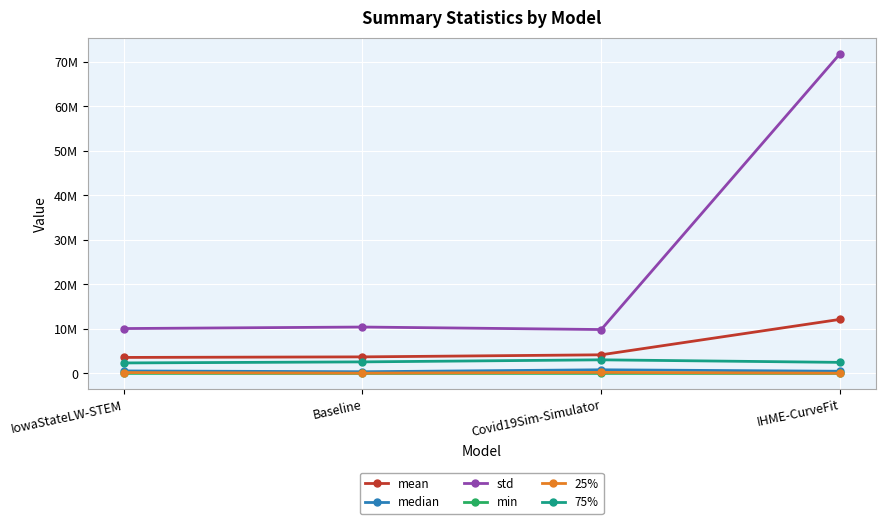

Which series has the largest total across all categories?

std